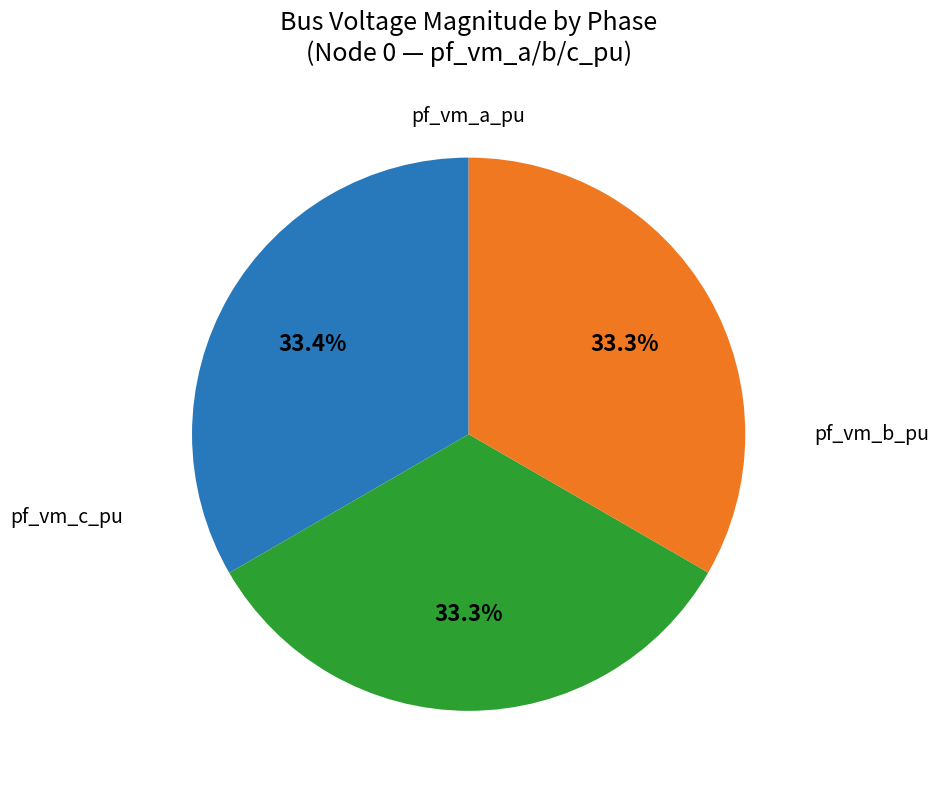

Does any single category account for the majority?

No